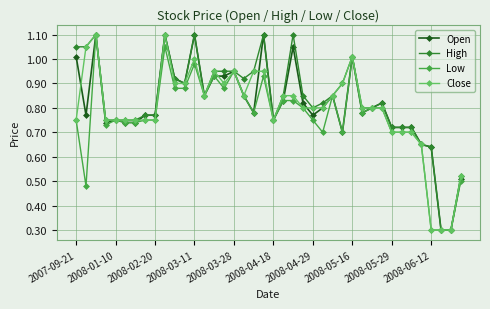

True or false: High has more than 2 points higher than both neighbors.

True